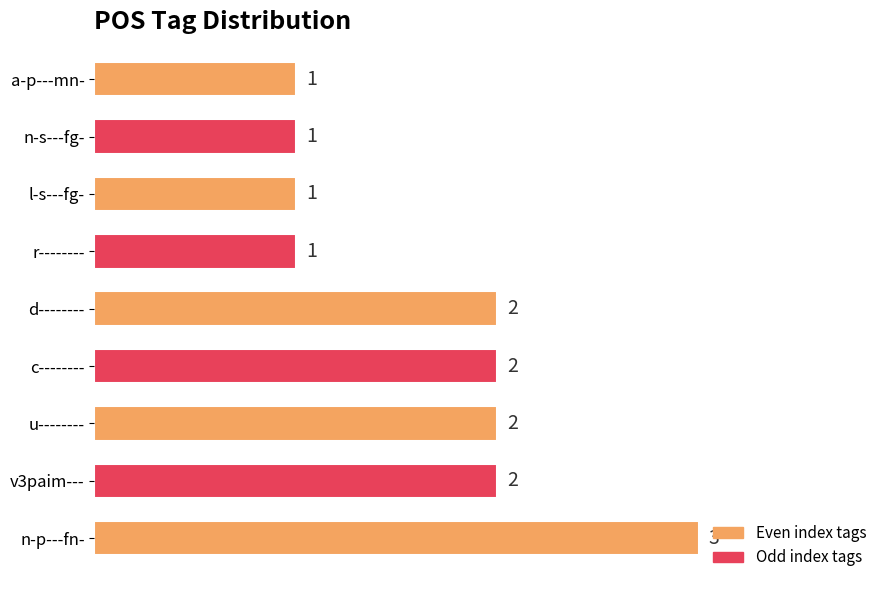

What is the maximum value shown in the chart?

3